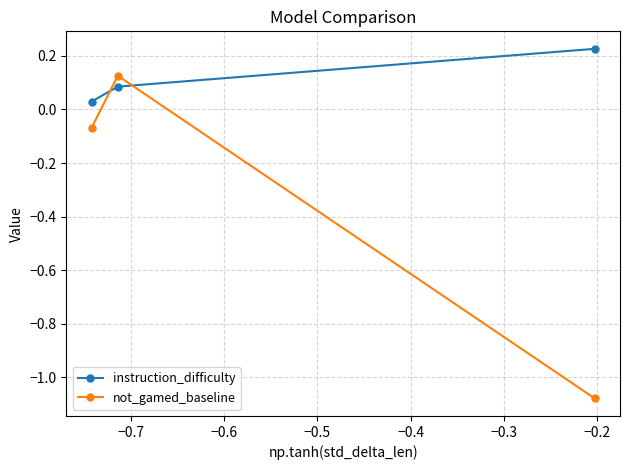

How many values in the not_gamed_baseline series are below 0?

2